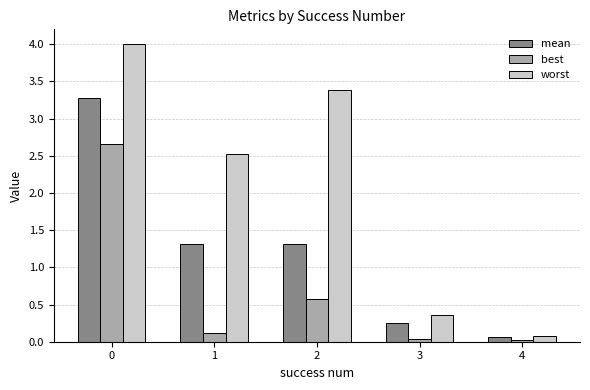

What is the value of the mean bar at the 1st from the left?

3.3